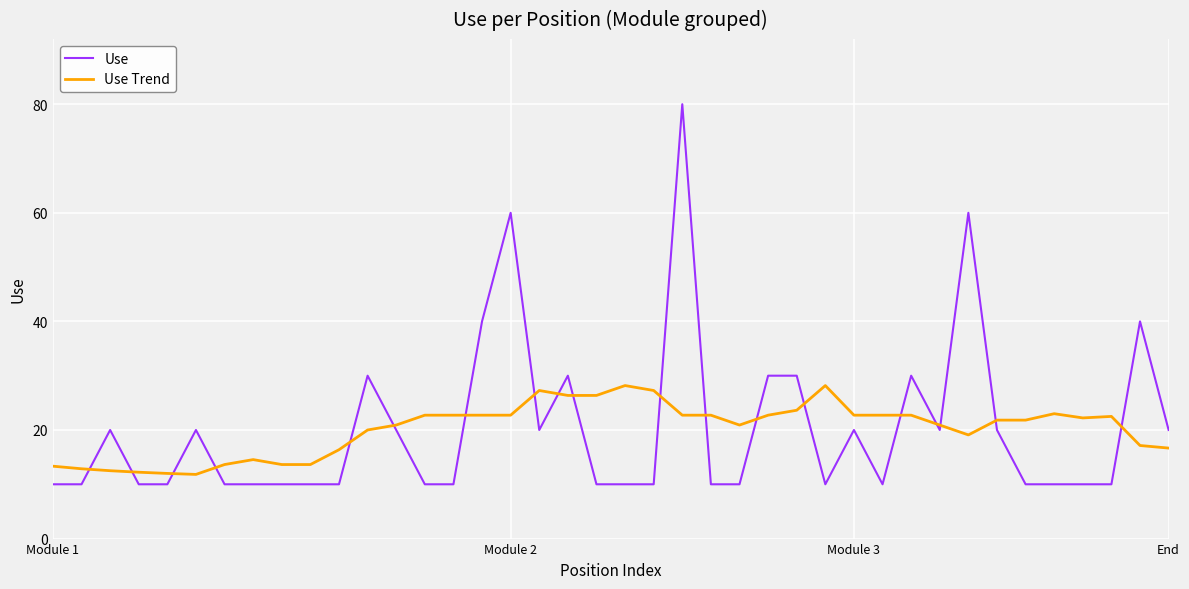

Rank the series by their maximum value, from lowest to highest.

Use Trend, Use